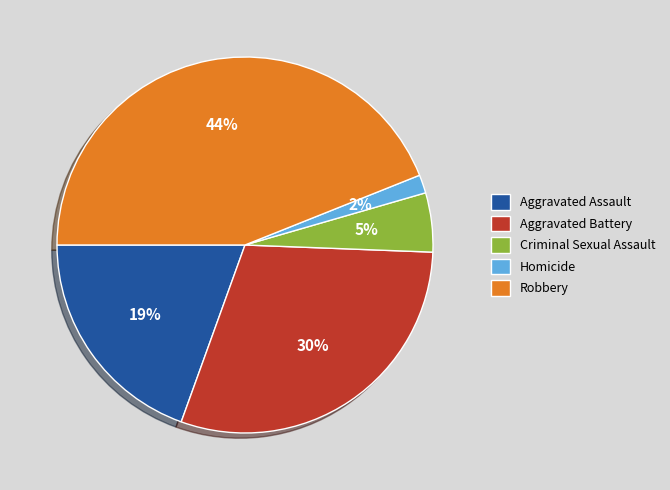

To the nearest percent, what is the difference between the largest and smallest slice percentages?

42%